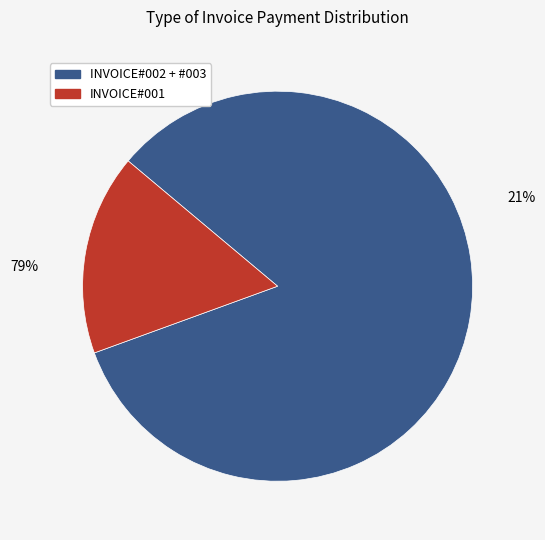

Which has a higher value, INVOICE#002 or INVOICE#003?

INVOICE#003